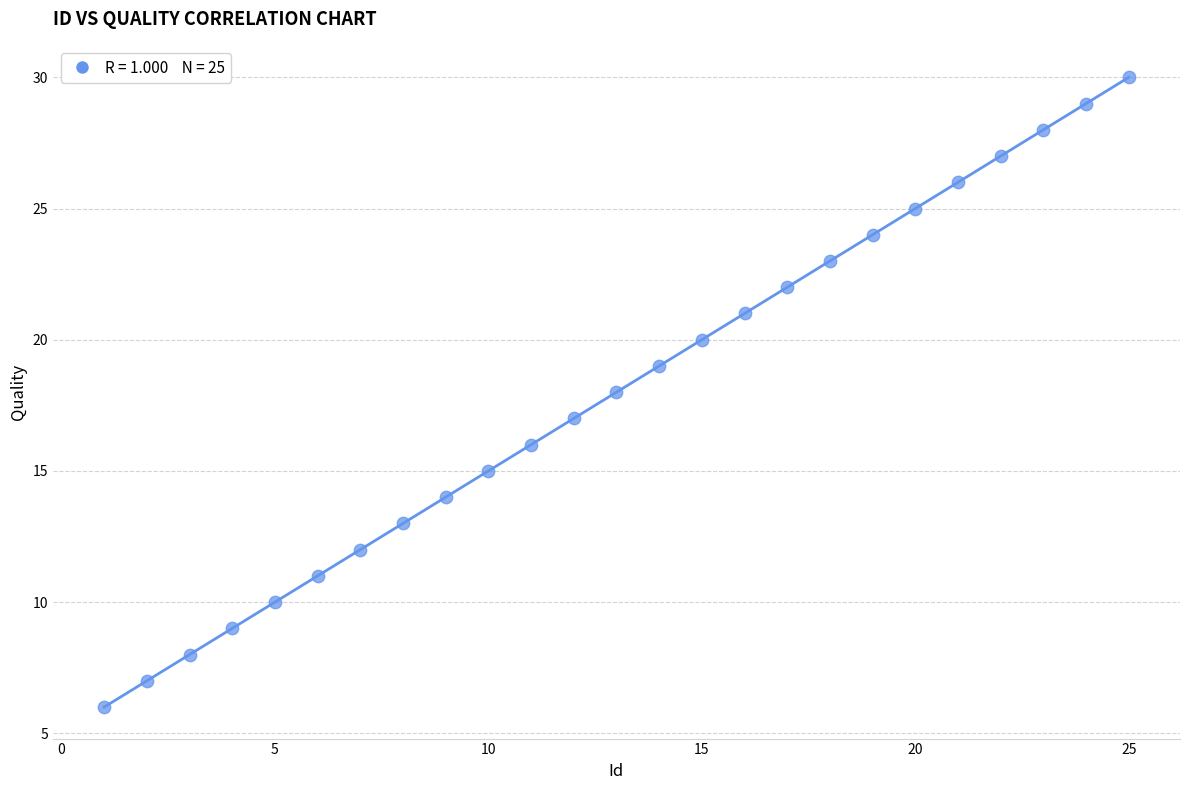

What is the range of Y values (max minus min)?

24